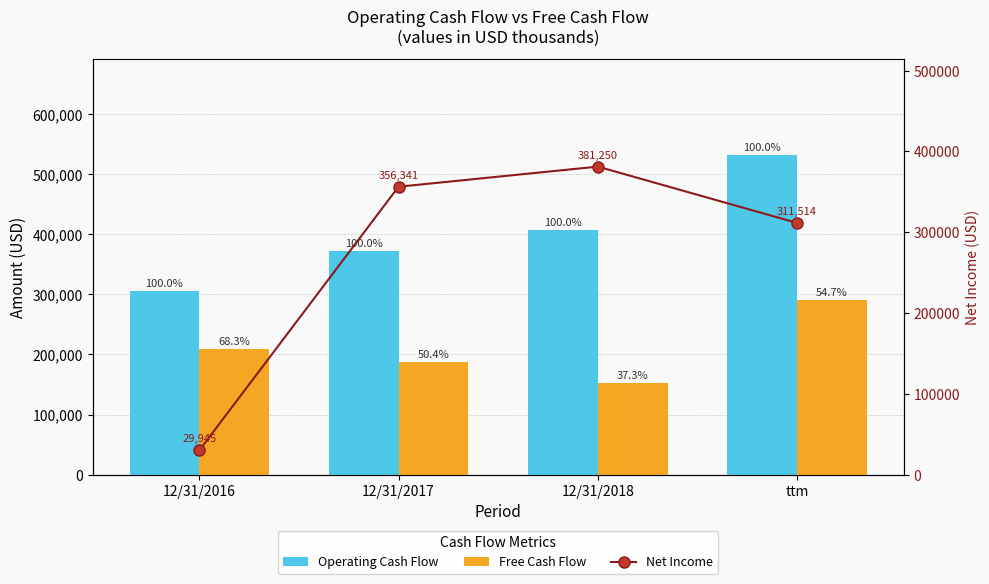

Is it true that Operating Cash Flow equals 532161 at ttm?

True